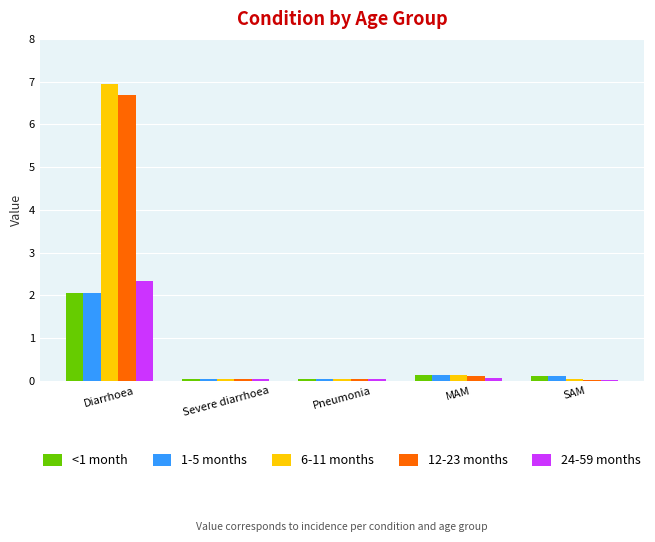

The 24-59 months series shows 0.0 at Severe diarrhoea. True or false?

True